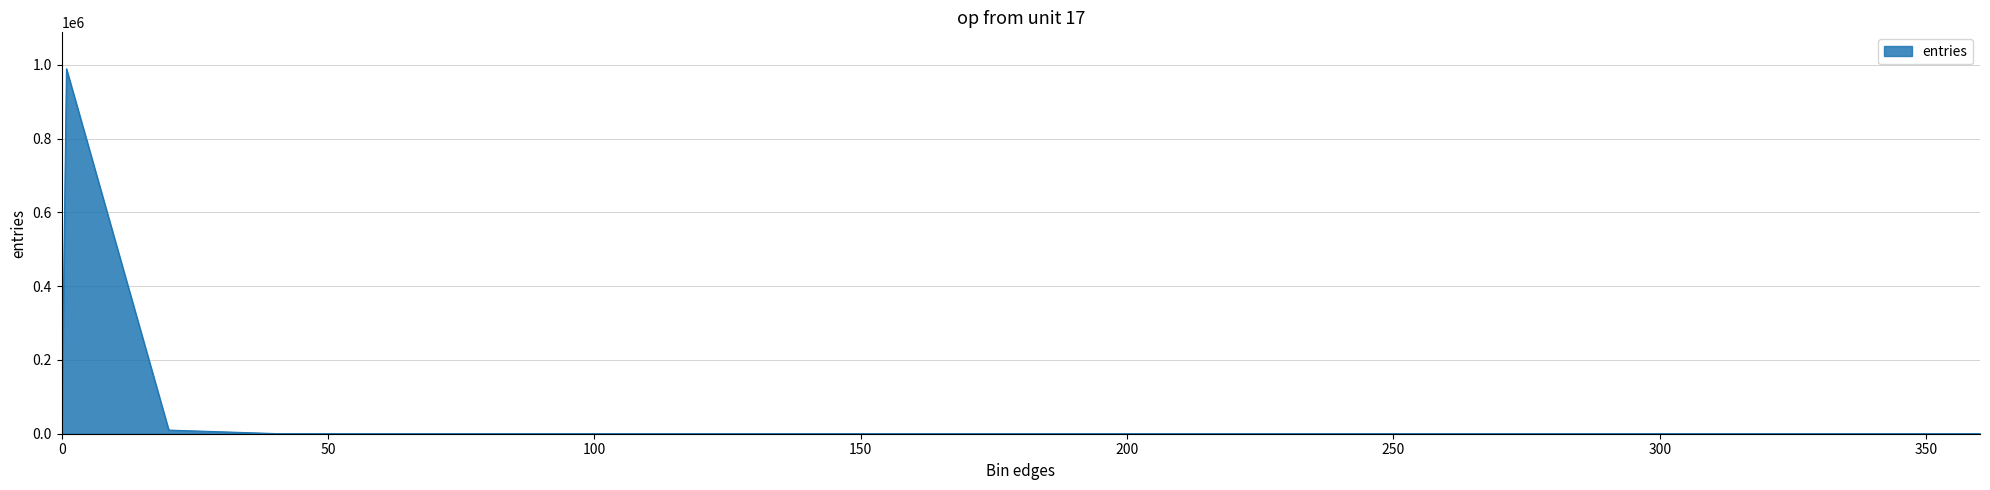

What is the difference between the maximum and minimum values?

989629